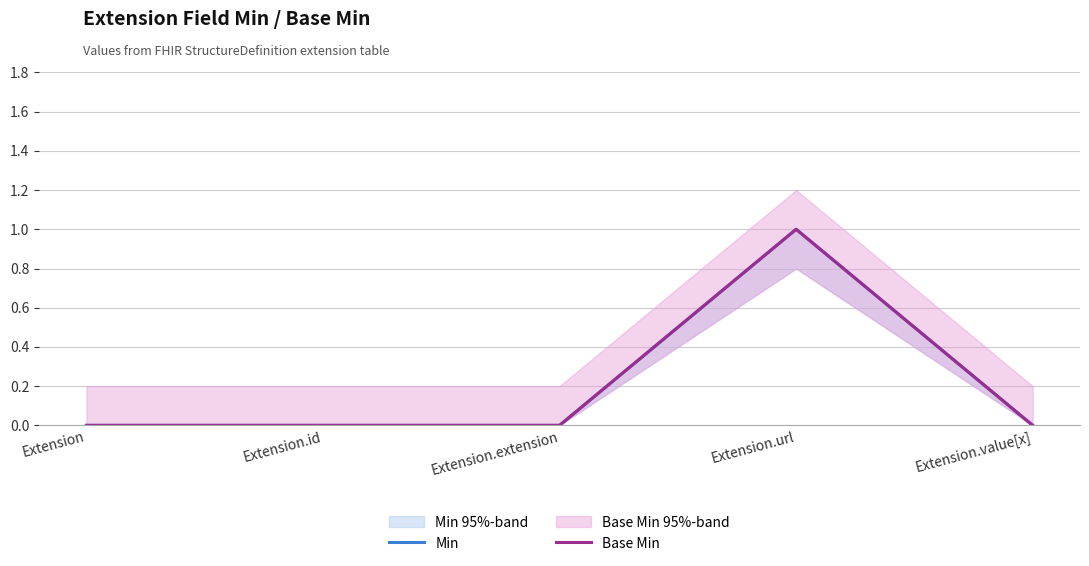

Which series has the largest range (max minus min)?

Min